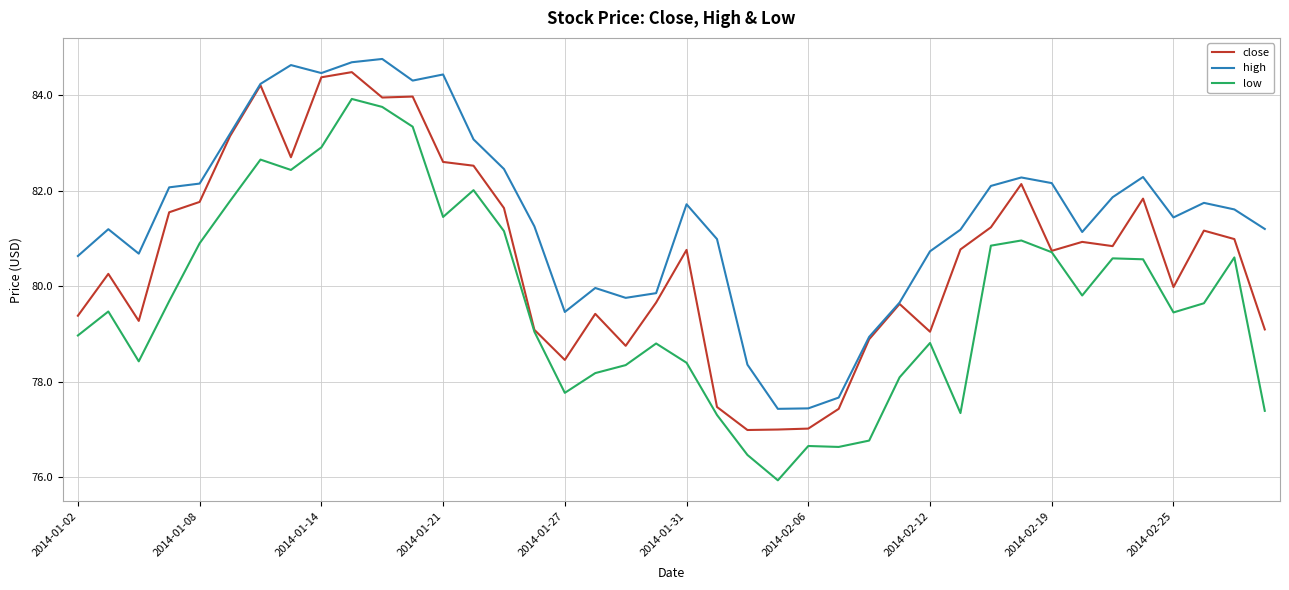

Which series has the largest total across all categories?

high